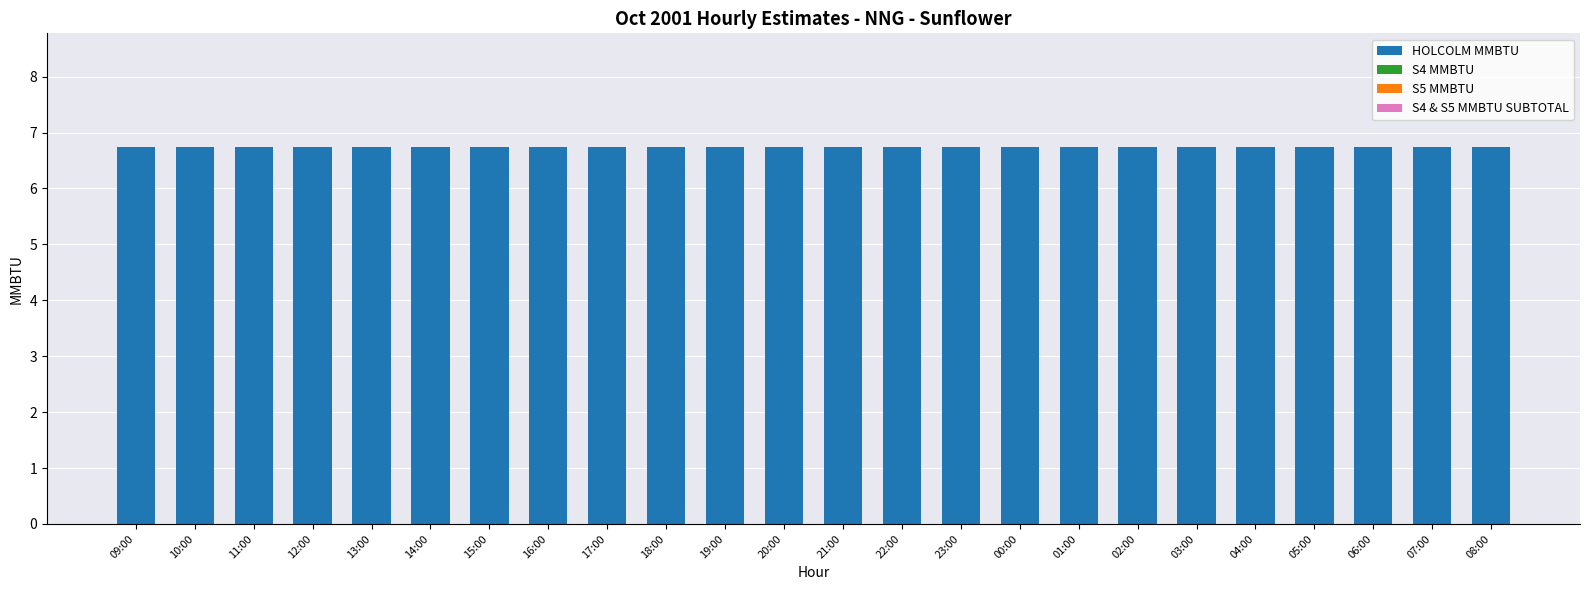

Rank the series by their maximum value, from lowest to highest.

S4 MMBTU, S5 MMBTU, S4 & S5 MMBTU SUBTOTAL, HOLCOLM MMBTU